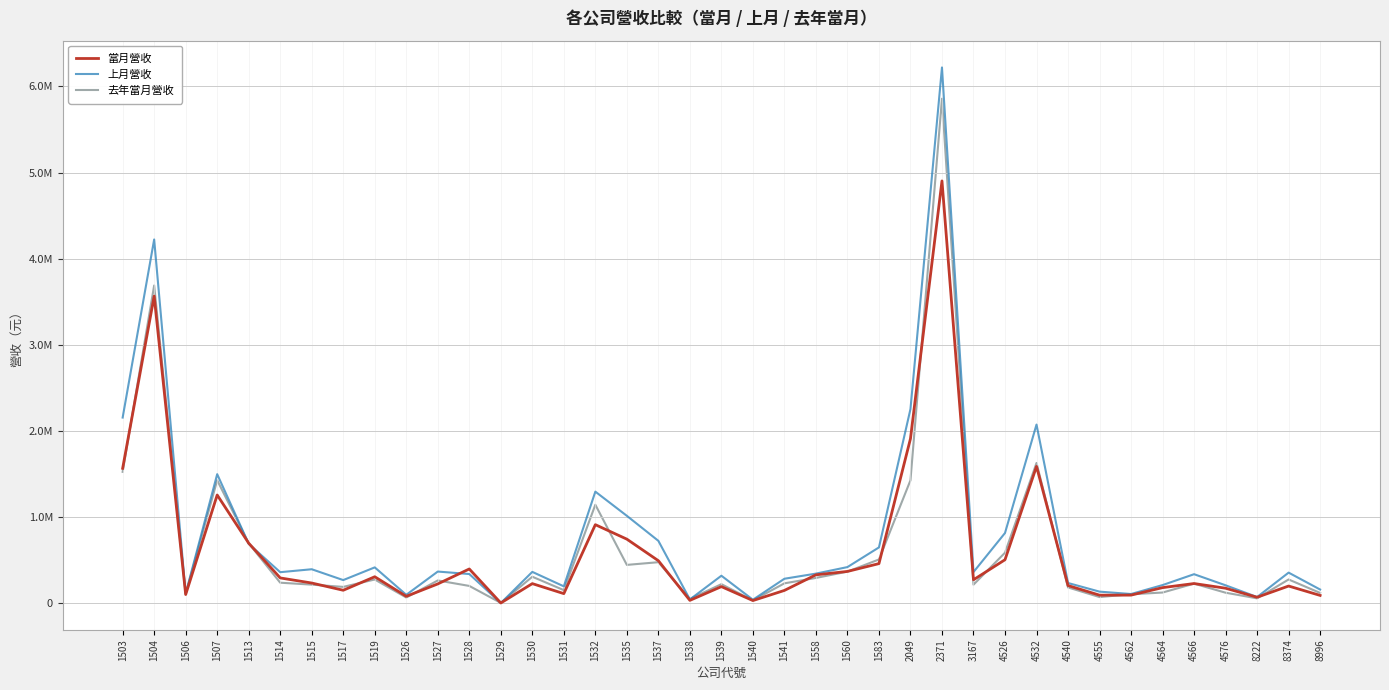

What is the difference between the second highest and second lowest values in the 上月營收 series?

4179598